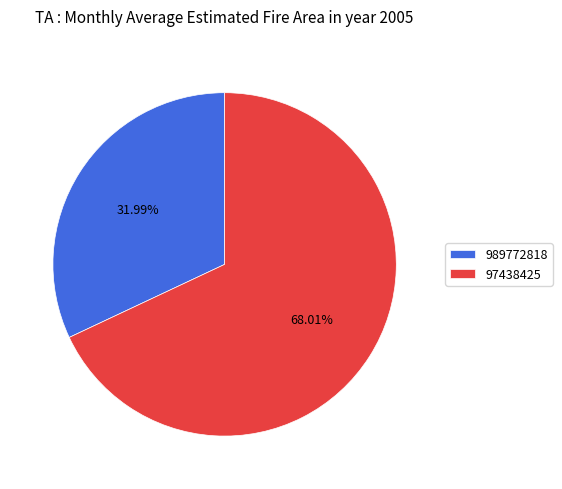

Approximately how many times larger is the value at 989772818 compared to 97438425?

0.5